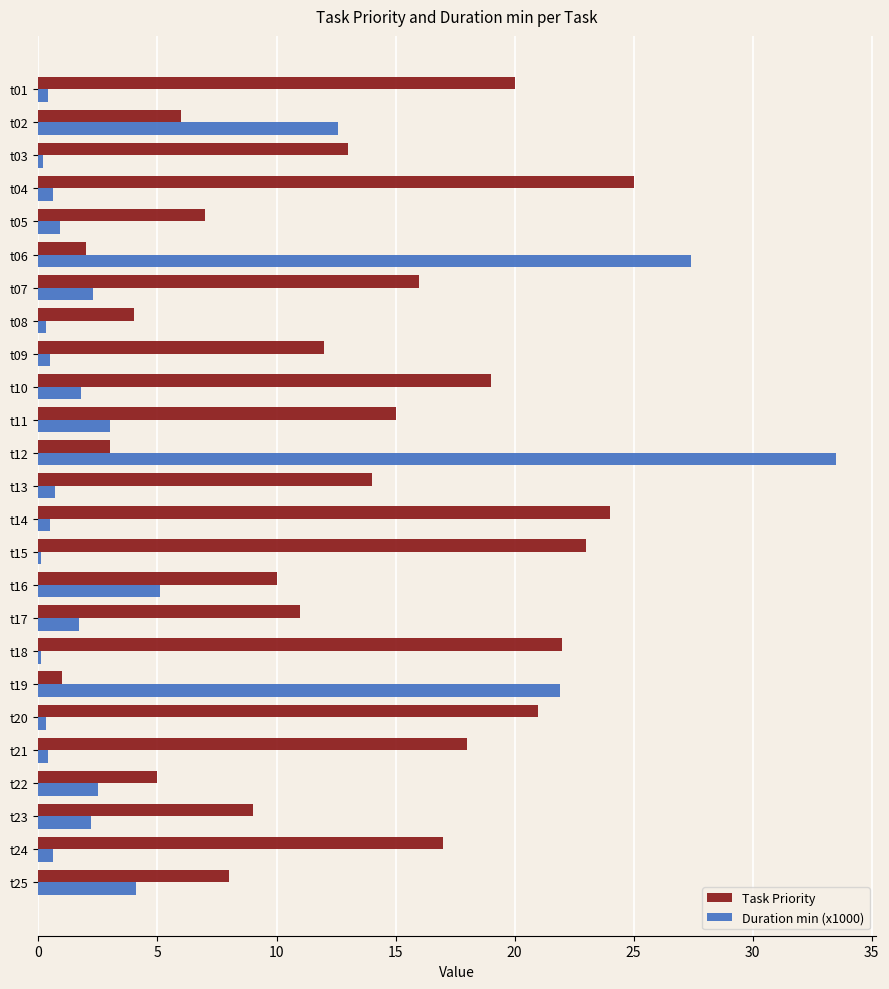

How many categories are shown in the chart?

25